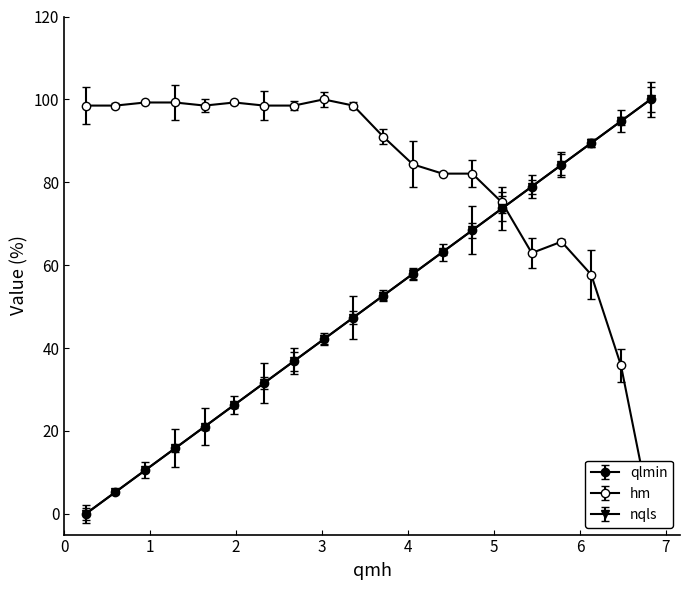

What is the value of the qlmin point at the 13th from the left?

63.2